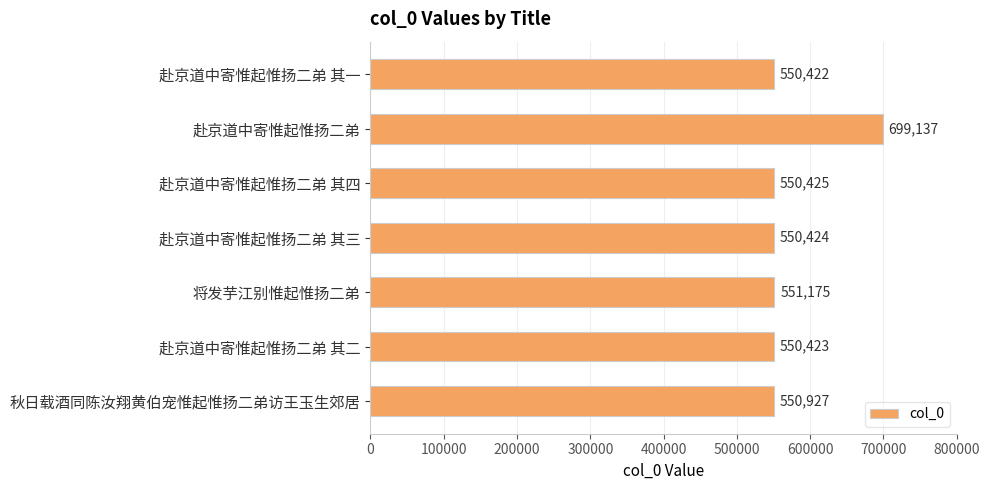

What is the sum of all values?

4002933